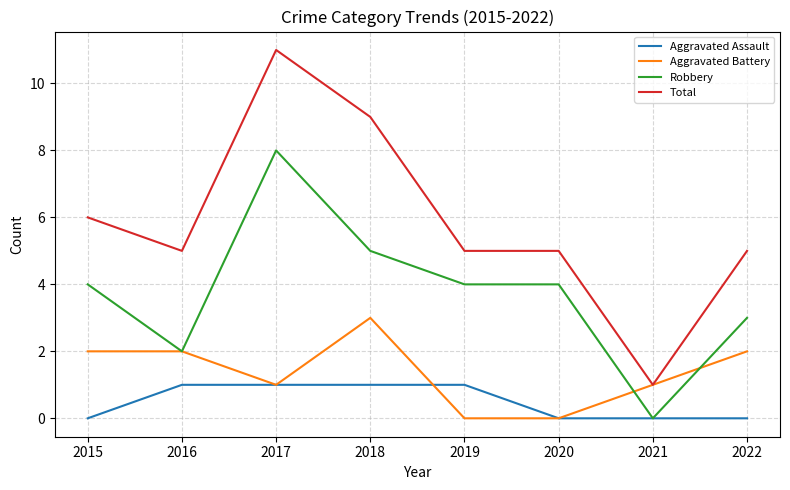

Which series changed the most between 2015 and 2019?

Aggravated Battery